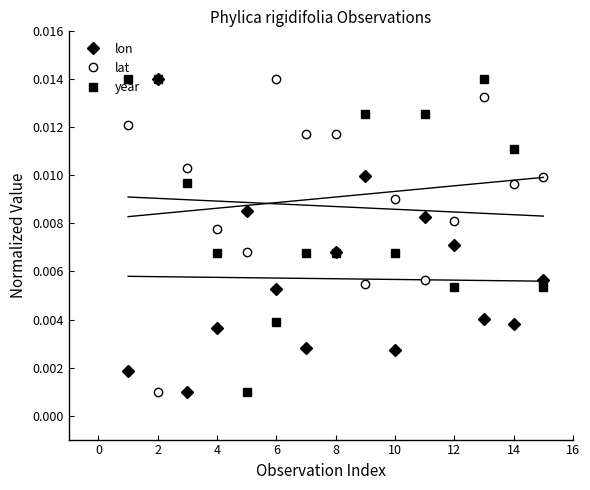

At which category does lon reach its first local peak?

2